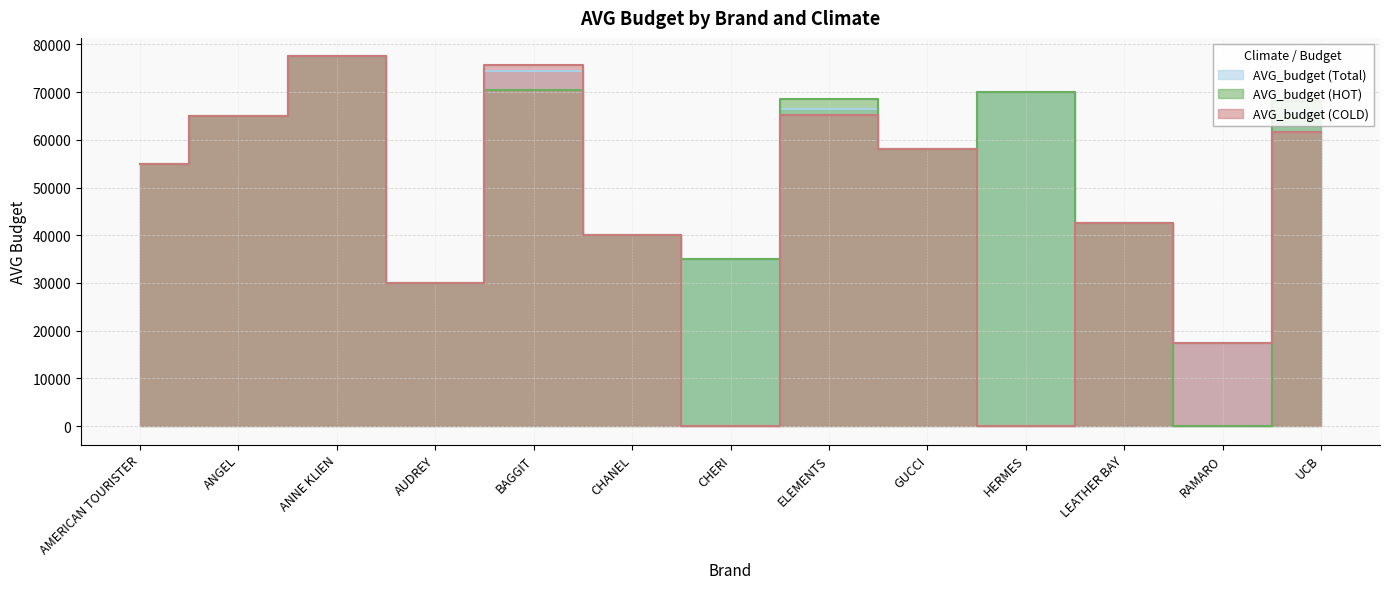

Is it true that AVG_budget (HOT) equals 77500 at ANNE KLIEN?

True